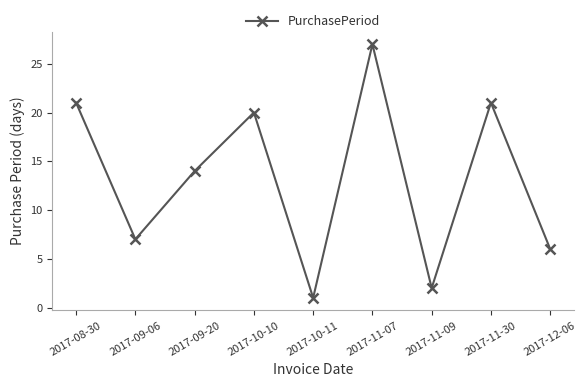

True or false: there are more than 1 points higher than both neighbors.

True